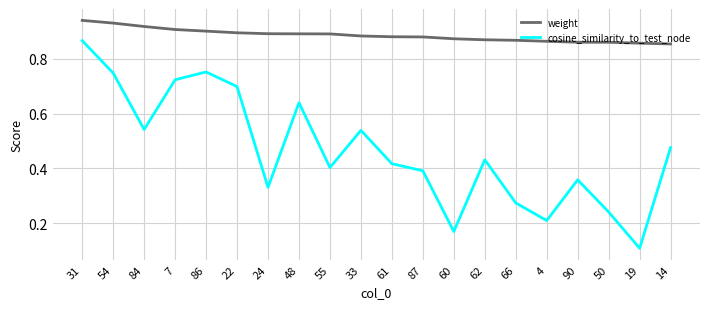

Is it true that weight equals 0.9 at 87?

True